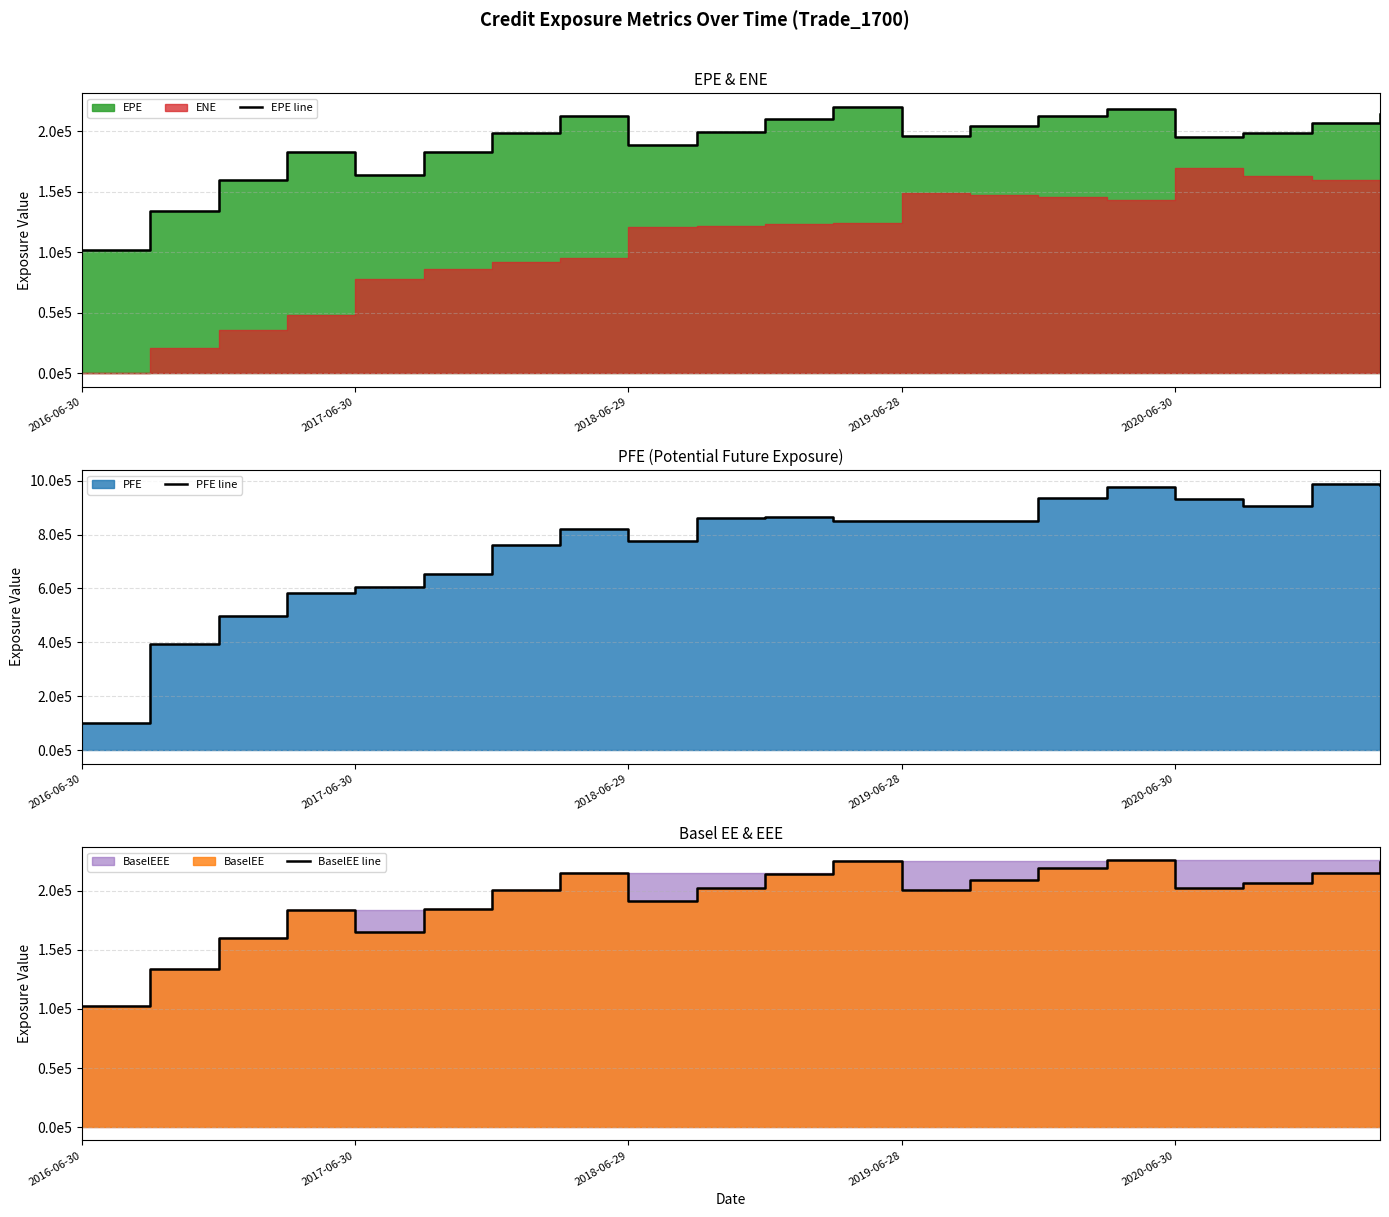

How many lines are shown in the chart?

3